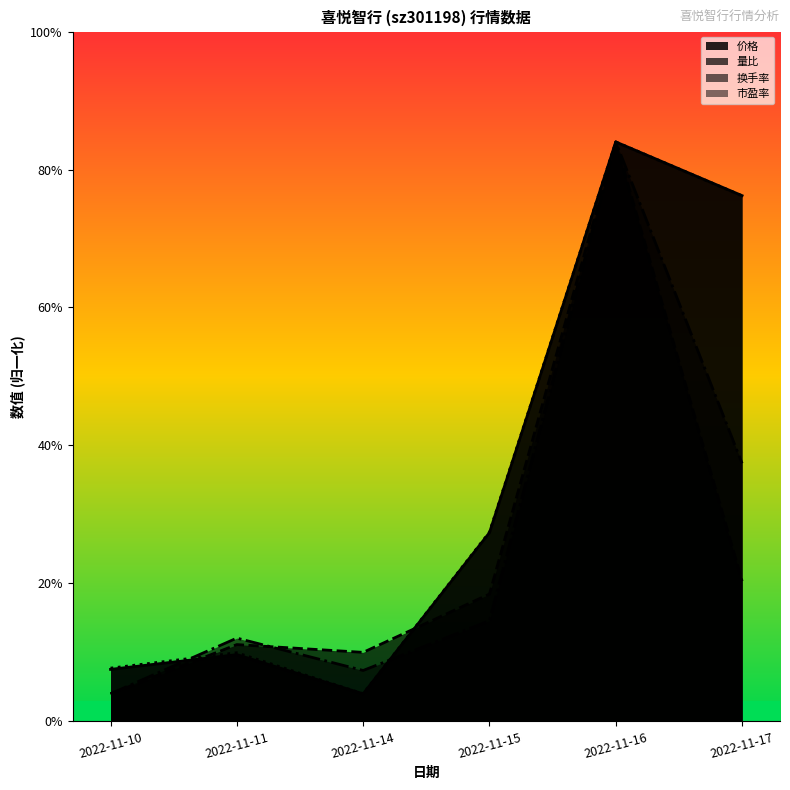

What is the difference between the second highest and minimum values in the 价格 series?

36.1